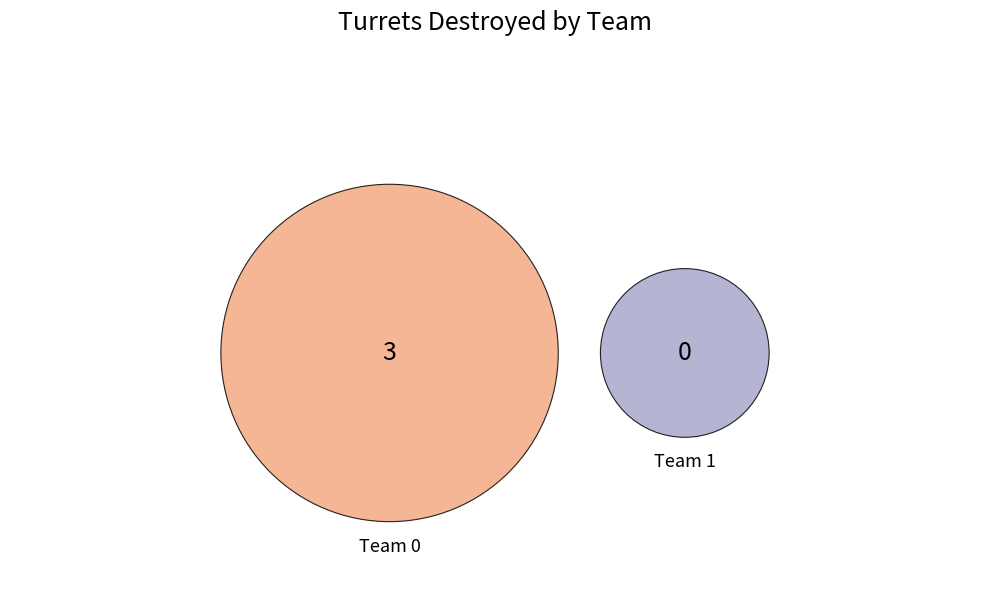

Is there a majority slice in this chart?

Yes